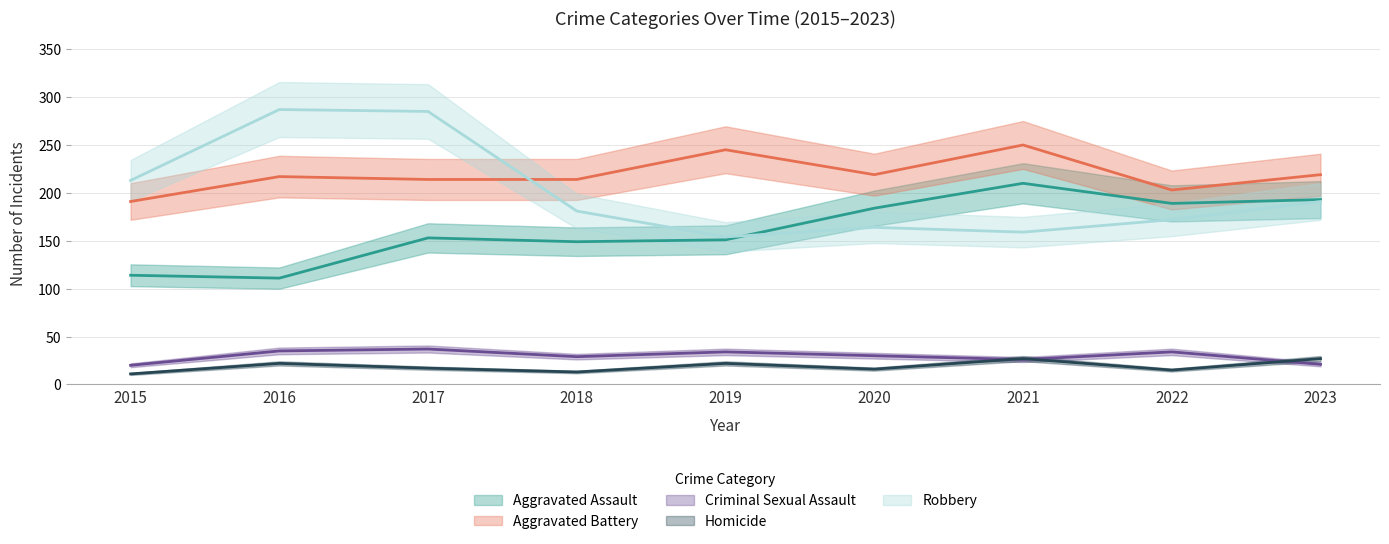

Rank the categories by Homicide value from highest to lowest.

2021, 2023, 2016, 2019, 2017, 2020, 2022, 2018, 2015